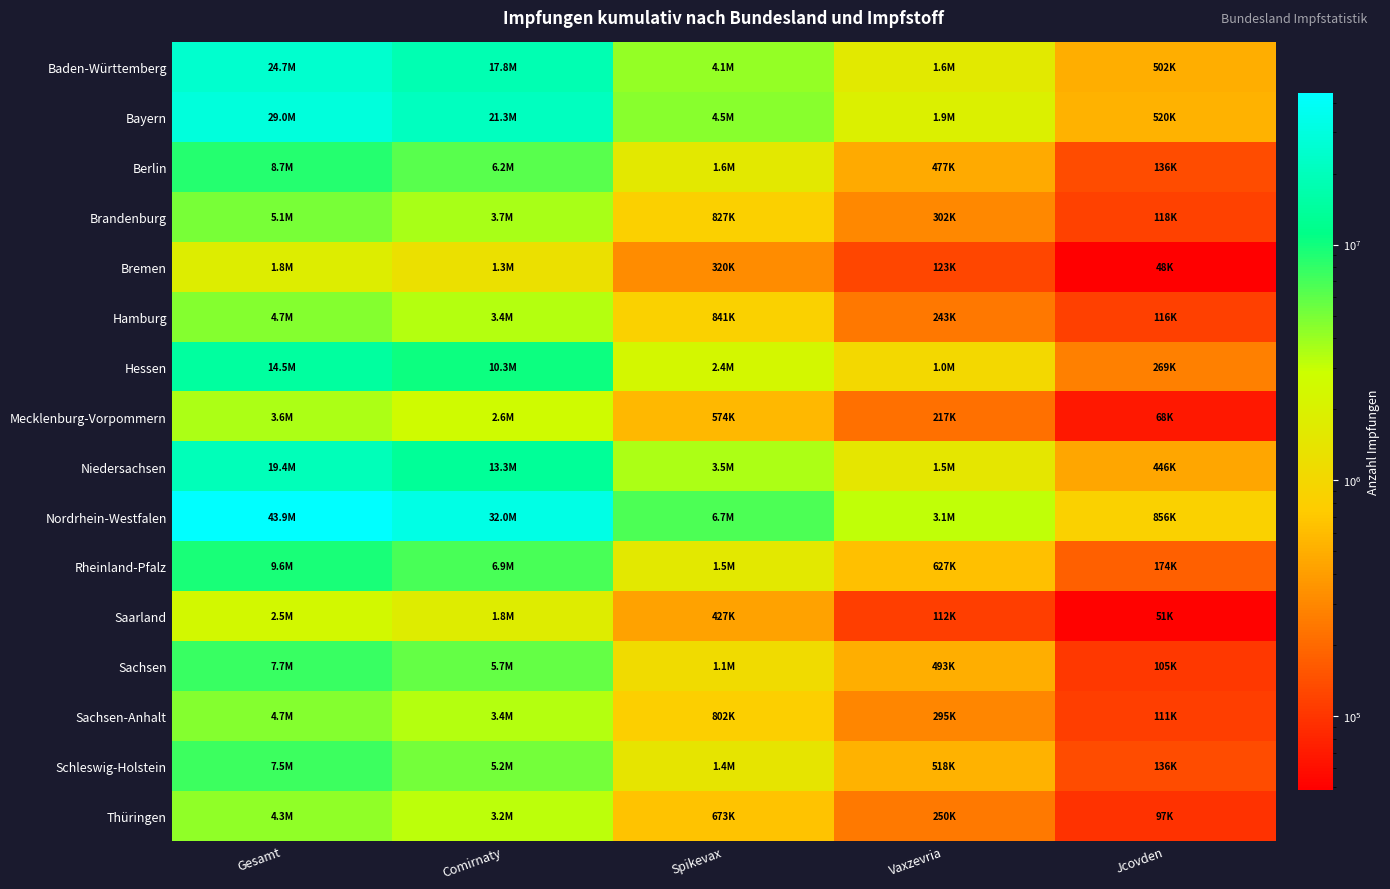

Reading left to right, extract all data points from this chart.

Baden-Württemberg: Gesamt=24744326	Comirnaty=17770510	Spikevax=4113595	Vaxzevria=1596667	Jcovden=502000
Bayern: Gesamt=29022884	Comirnaty=21253972	Spikevax=4508567	Vaxzevria=1918390	Jcovden=520370
Berlin: Gesamt=8685928	Comirnaty=6205956	Spikevax=1561616	Vaxzevria=476937	Jcovden=135549
Brandenburg: Gesamt=5079481	Comirnaty=3689008	Spikevax=827013	Vaxzevria=301939	Jcovden=117599
Bremen: Gesamt=1825472	Comirnaty=1272032	Spikevax=320120	Vaxzevria=123395	Jcovden=48448
Hamburg: Gesamt=4693801	Comirnaty=3352442	Spikevax=840560	Vaxzevria=243329	Jcovden=116436
Hessen: Gesamt=14490978	Comirnaty=10306004	Spikevax=2384707	Vaxzevria=1026118	Jcovden=268675
Mecklenburg-Vorpommern: Gesamt=3577424	Comirnaty=2627669	Spikevax=574106	Vaxzevria=217222	Jcovden=67952
Niedersachsen: Gesamt=19422932	Comirnaty=13300943	Spikevax=3507762	Vaxzevria=1487312	Jcovden=446418
Nordrhein-Westfalen: Gesamt=43863142	Comirnaty=31987475	Spikevax=6733487	Vaxzevria=3086183	Jcovden=856048
Rheinland-Pfalz: Gesamt=9563664	Comirnaty=6891353	Spikevax=1549132	Vaxzevria=626973	Jcovden=174336
Saarland: Gesamt=2454611	Comirnaty=1793745	Spikevax=426850	Vaxzevria=112303	Jcovden=50679
Sachsen: Gesamt=7675006	Comirnaty=5716093	Spikevax=1113826	Vaxzevria=493133	Jcovden=104523
Sachsen-Anhalt: Gesamt=4689412	Comirnaty=3350467	Spikevax=801907	Vaxzevria=294712	Jcovden=111167
Schleswig-Holstein: Gesamt=7510806	Comirnaty=5219077	Spikevax=1446839	Vaxzevria=518453	Jcovden=136402
Thüringen: Gesamt=4283506	Comirnaty=3159989	Spikevax=672744	Vaxzevria=249671	Jcovden=96553